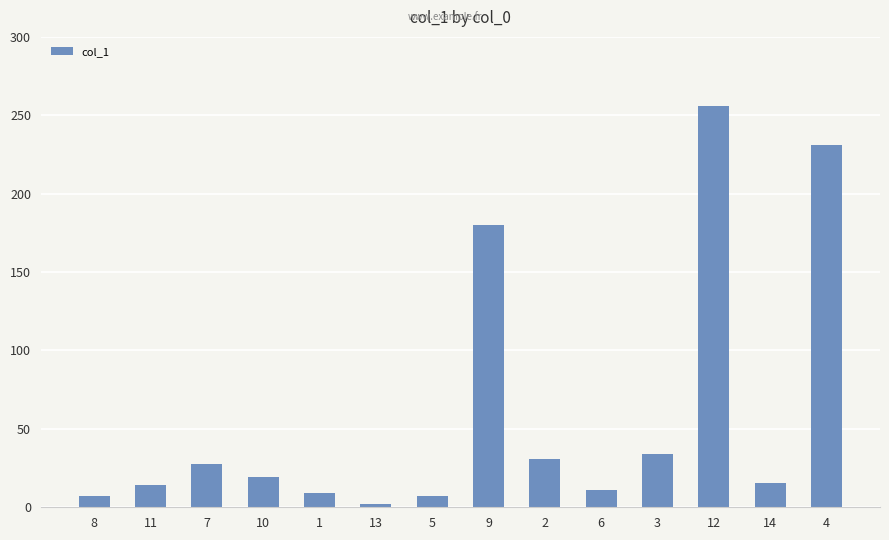

What is the value of the 4th bar from the left?

19.4